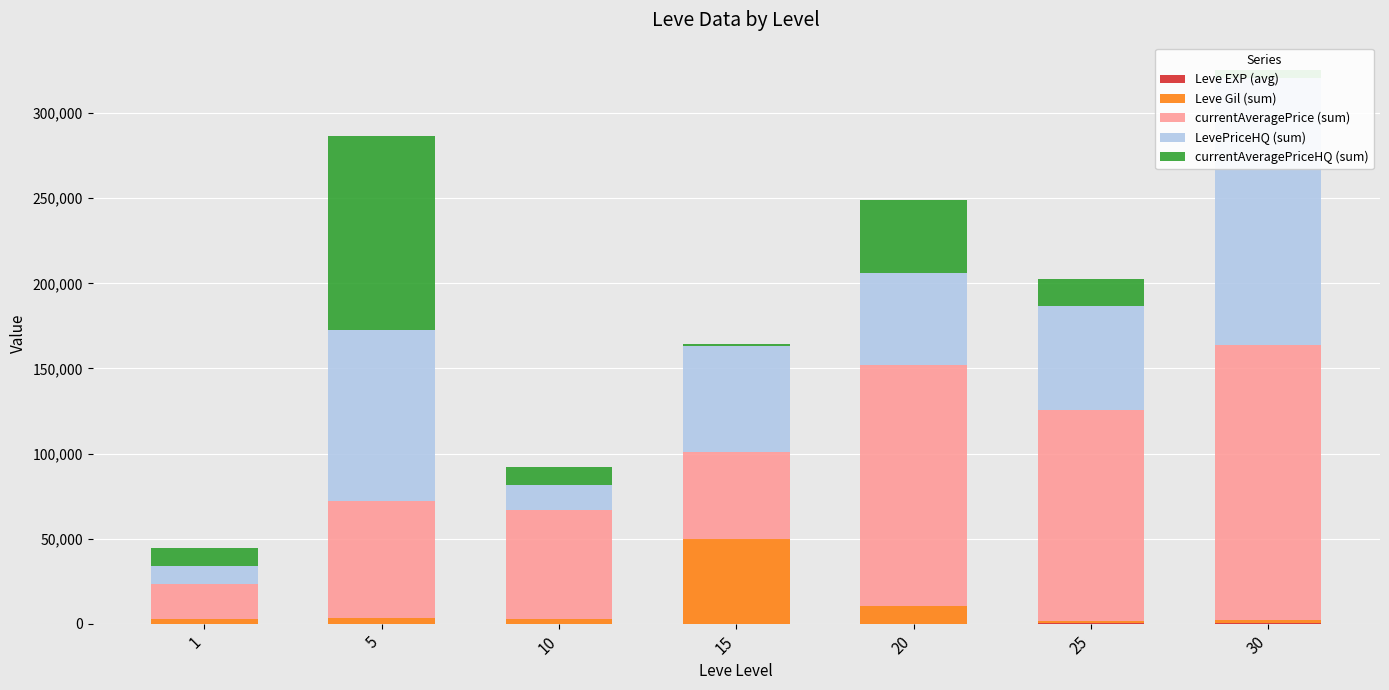

Reading left to right, list all the values displayed in this chart.

Leve EXP (avg): 1=5	5=22	10=45	15=96	20=72	25=172	30=189
Leve Gil (sum): 1=2612	5=3050	10=2530	15=49830	20=10360	25=1590	30=1980
currentAveragePrice (sum): 1=20643	5=69103	10=64394	15=50923	20=141559	25=123757	30=161506
LevePriceHQ (sum): 1=10532	5=100308	10=14356	15=62049	20=53910	25=61021	30=156981
currentAveragePriceHQ (sum): 1=10532	5=113908	10=10815	15=1219	20=42923	25=16015	30=4525